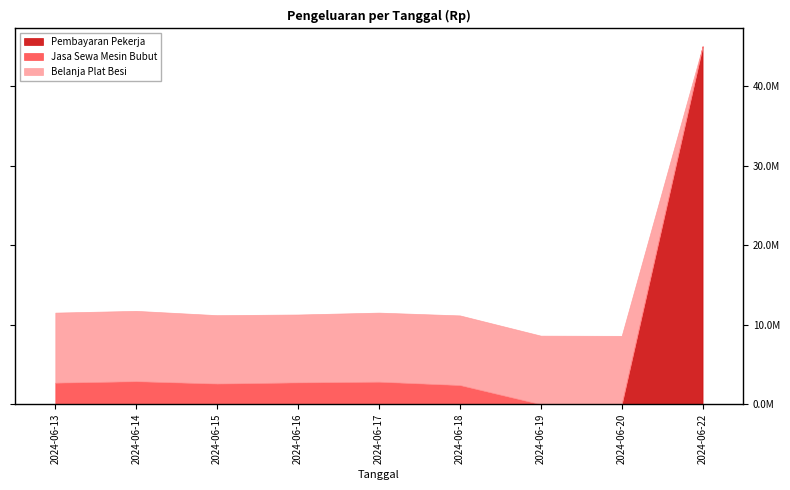

The chart shows a value of 1814974 at 18. True or false?

False